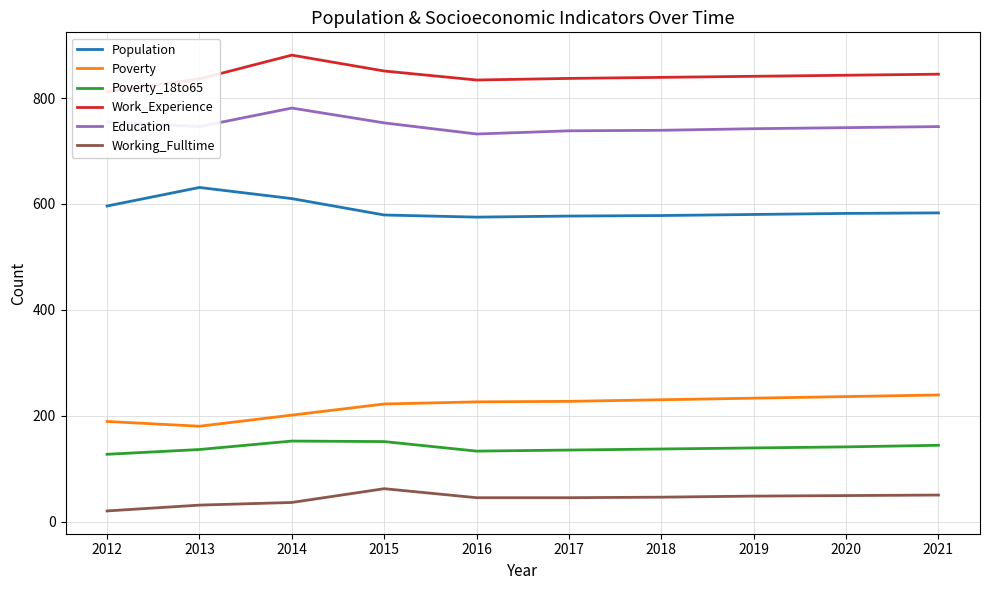

What is the minimum value for Poverty_18to65?

127